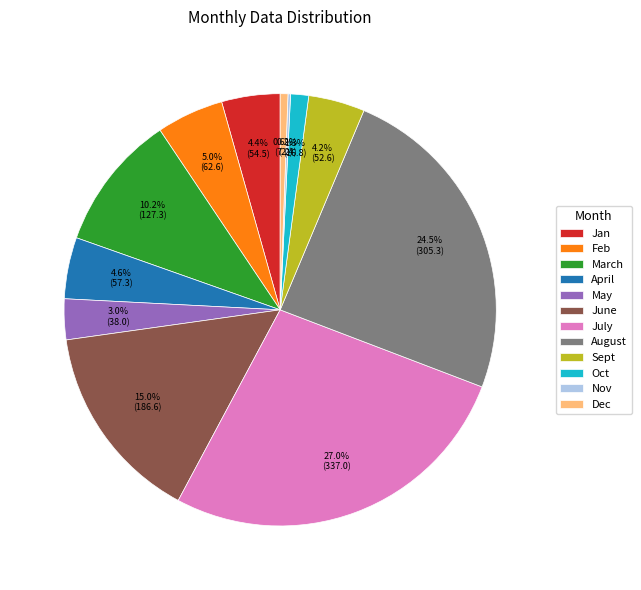

Which slice is the largest?

July